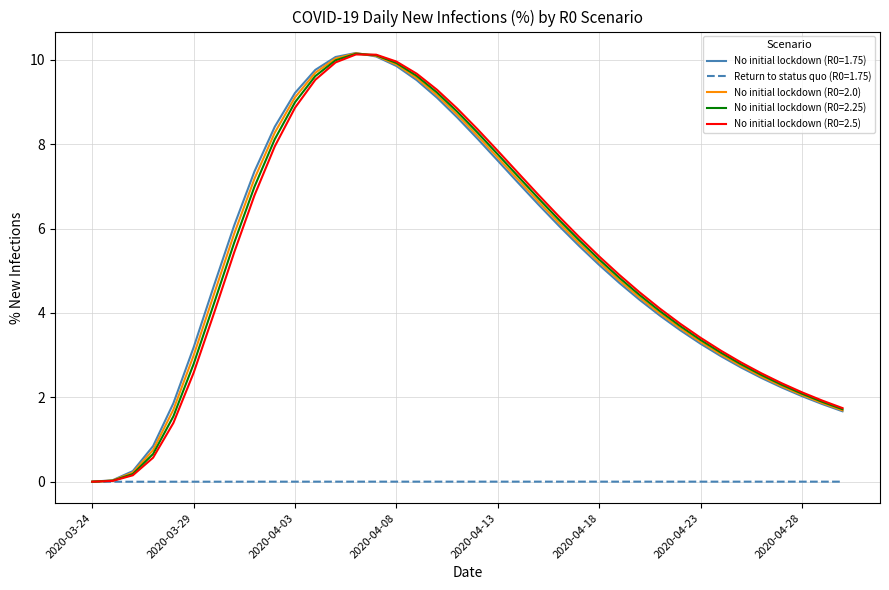

What is the maximum value shown in the chart?

10.2